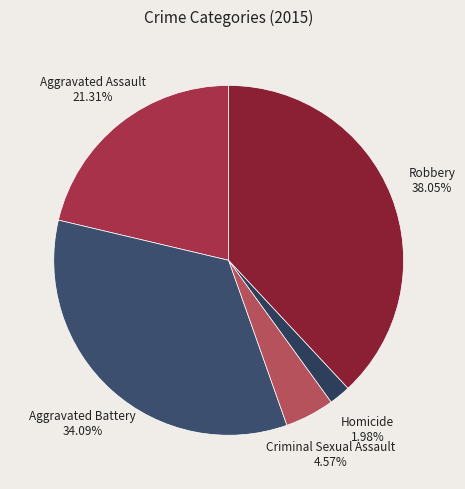

What is the total percentage of Aggravated Assault and Criminal Sexual Assault?

25.9%